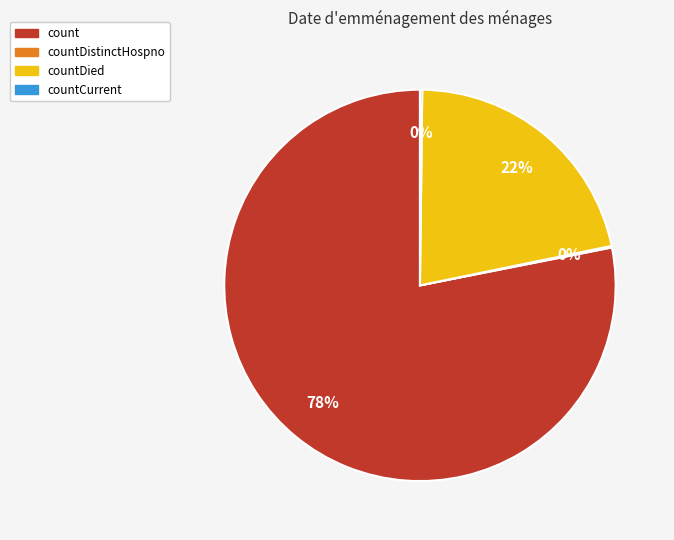

To the nearest percent, what is the difference between the largest and smallest slice percentages?

78%